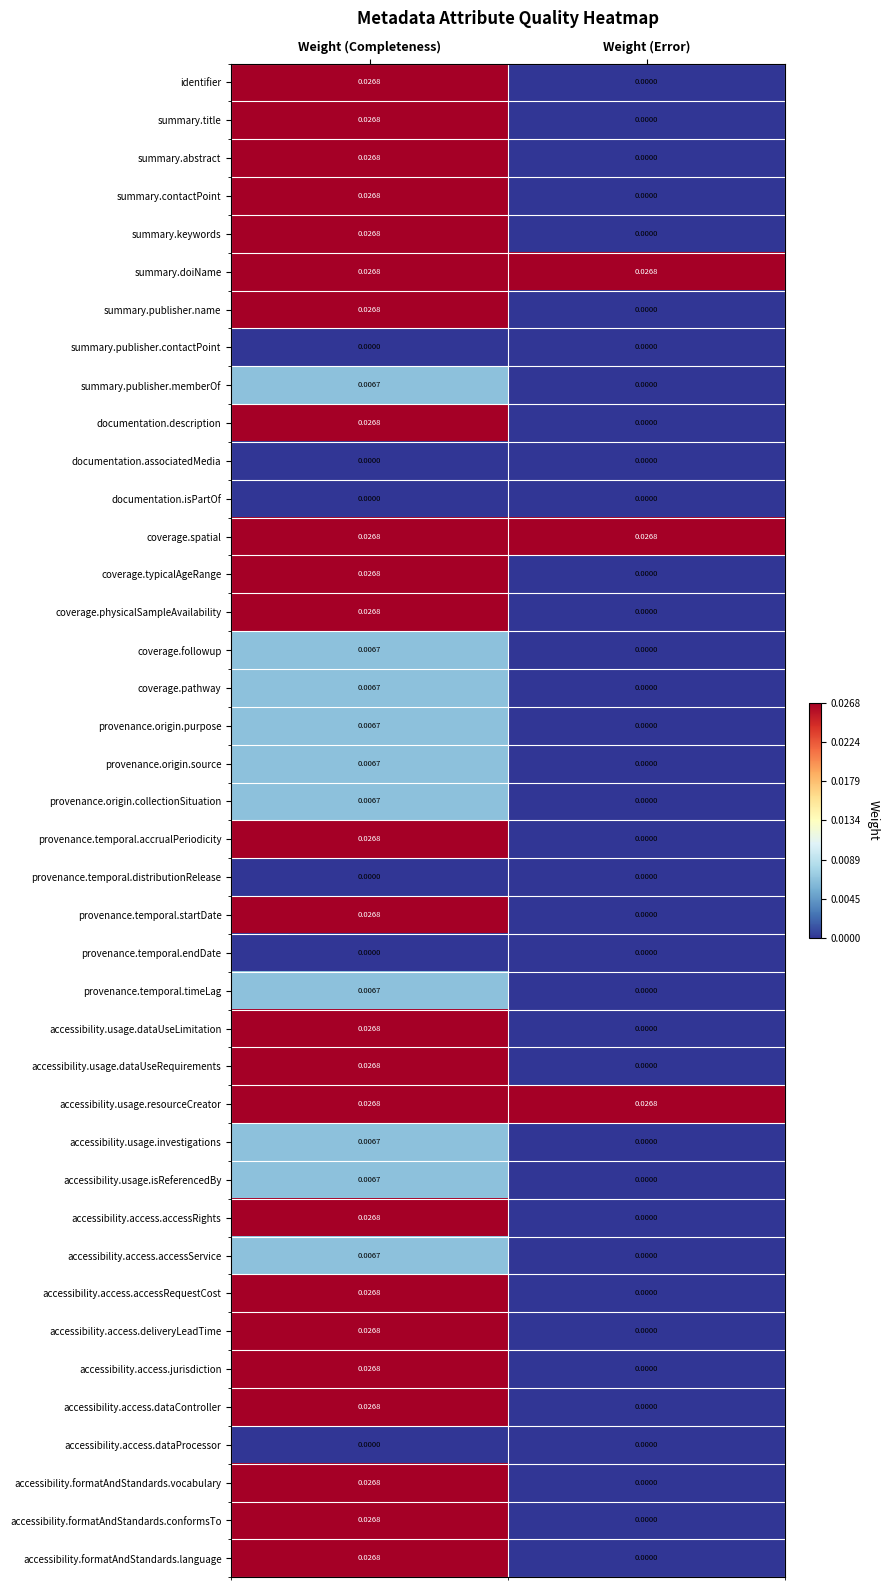

At which category is the sum across all series the highest?

Weight (Completeness)